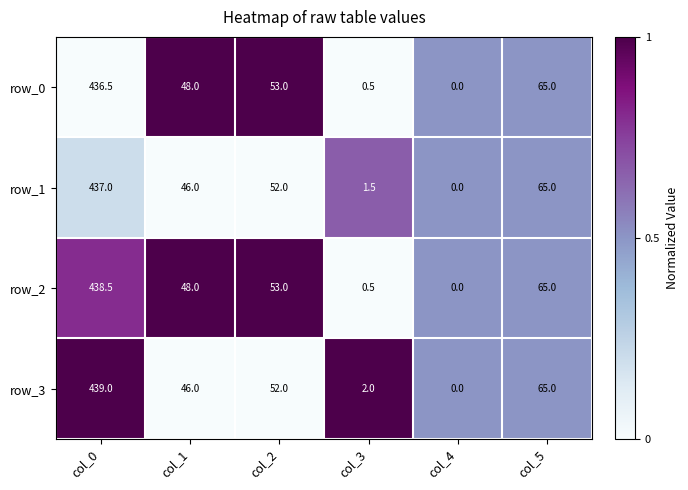

What is the spread (max minus min) of values at col_3?

1.5